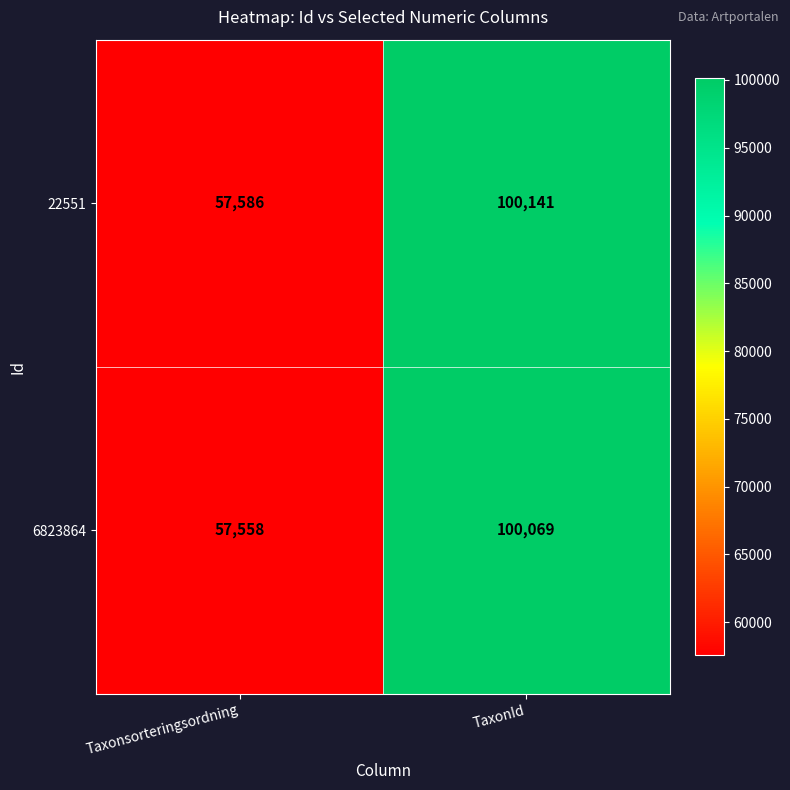

Which series changed the most between Taxonsorteringsordning and TaxonId?

22551